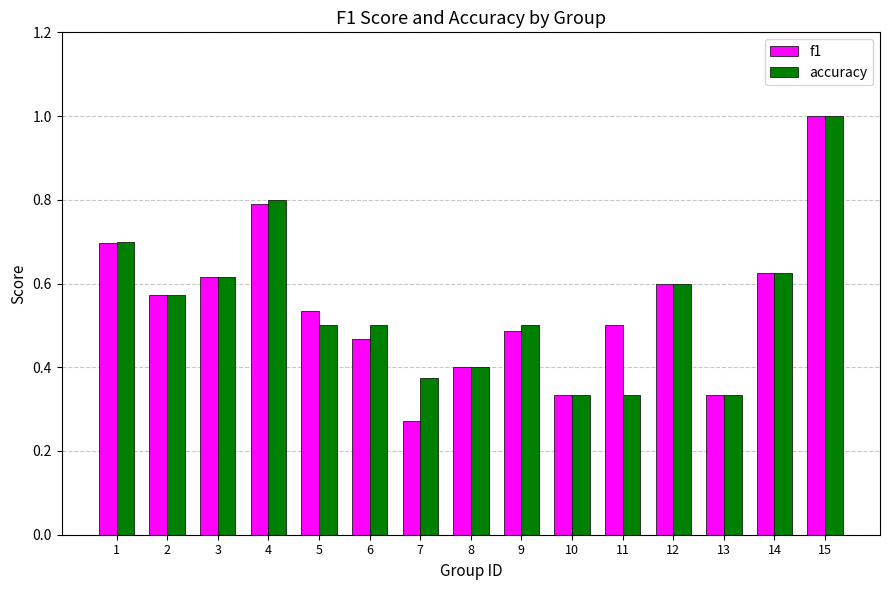

True or false: accuracy has a value of 0.9 at 6.

False